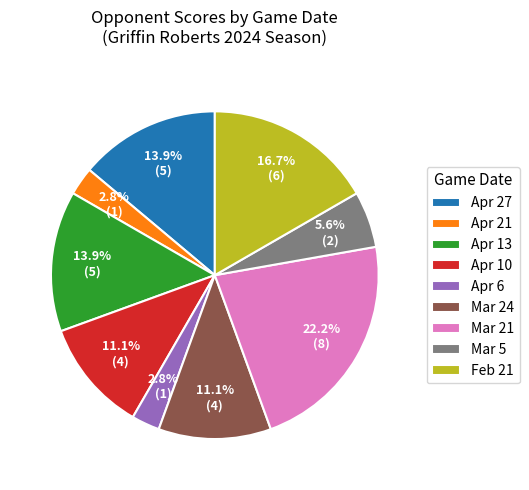

To the nearest percent, what is the combined percentage of Feb 21 and Apr 27?

31%